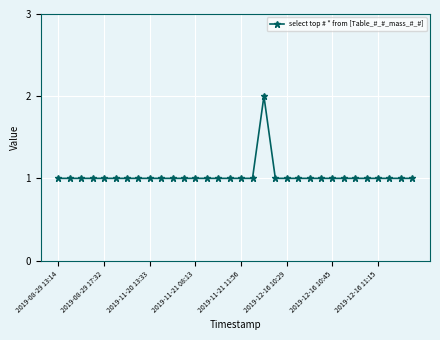

What is the value of the 7th point from the left?

1